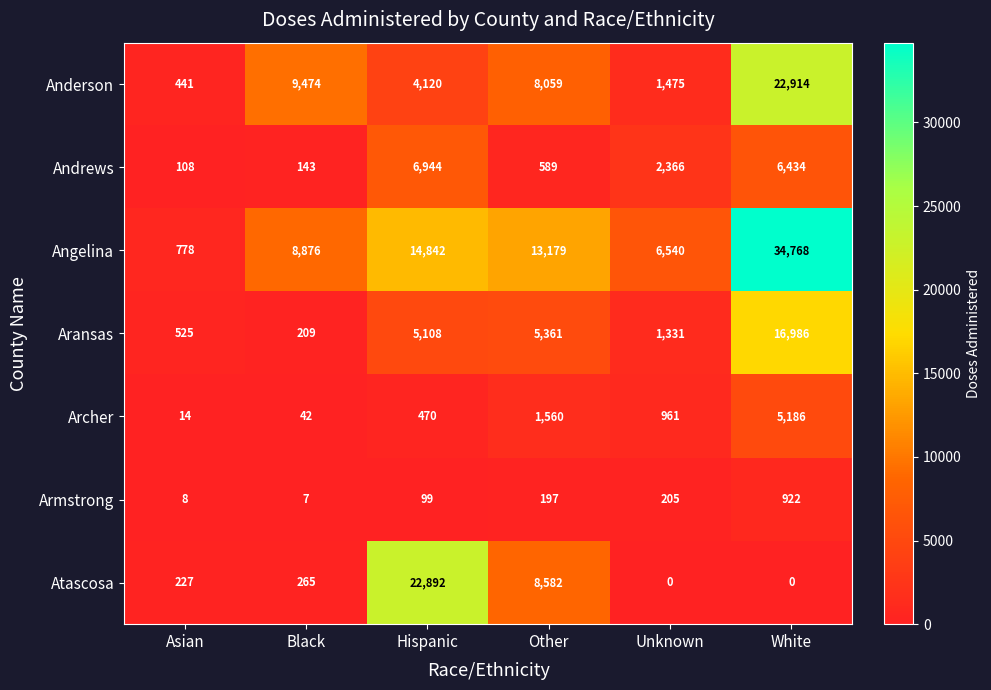

At how many categories does at least one series exceed 31664?

1